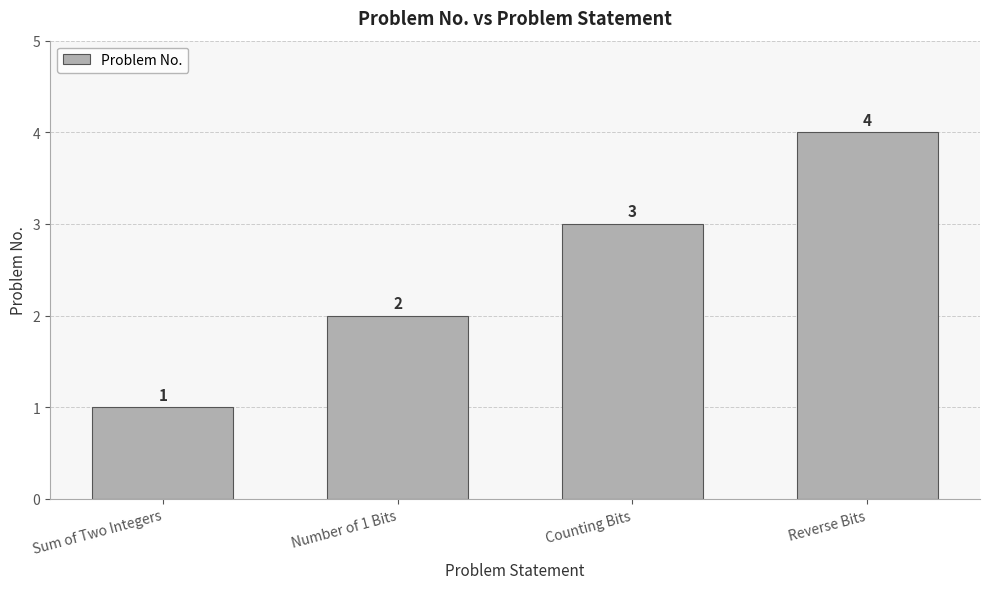

Does the chart contain any negative values?

No